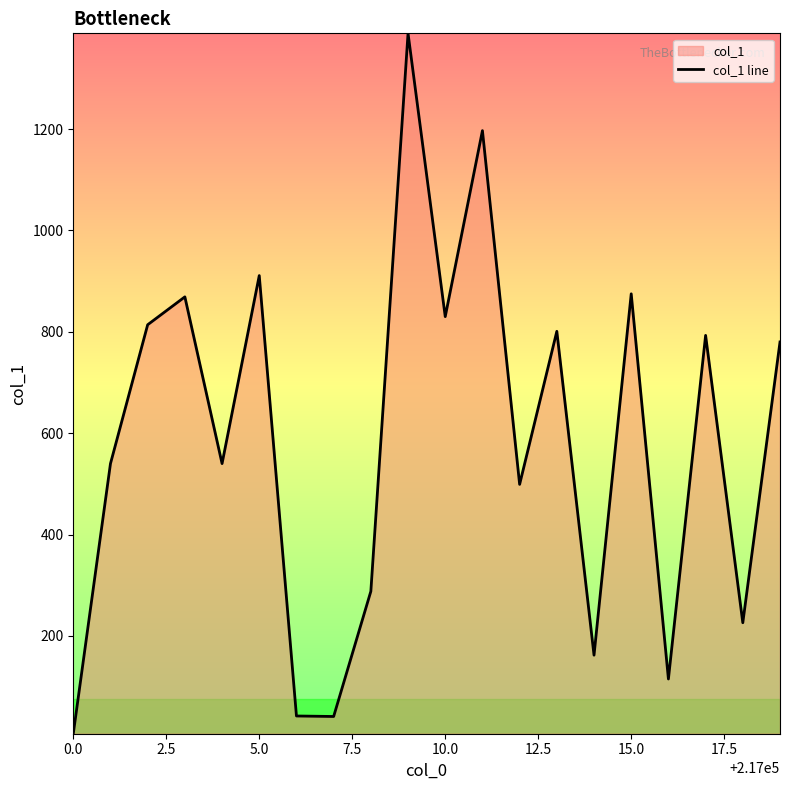

What is the average value?

586